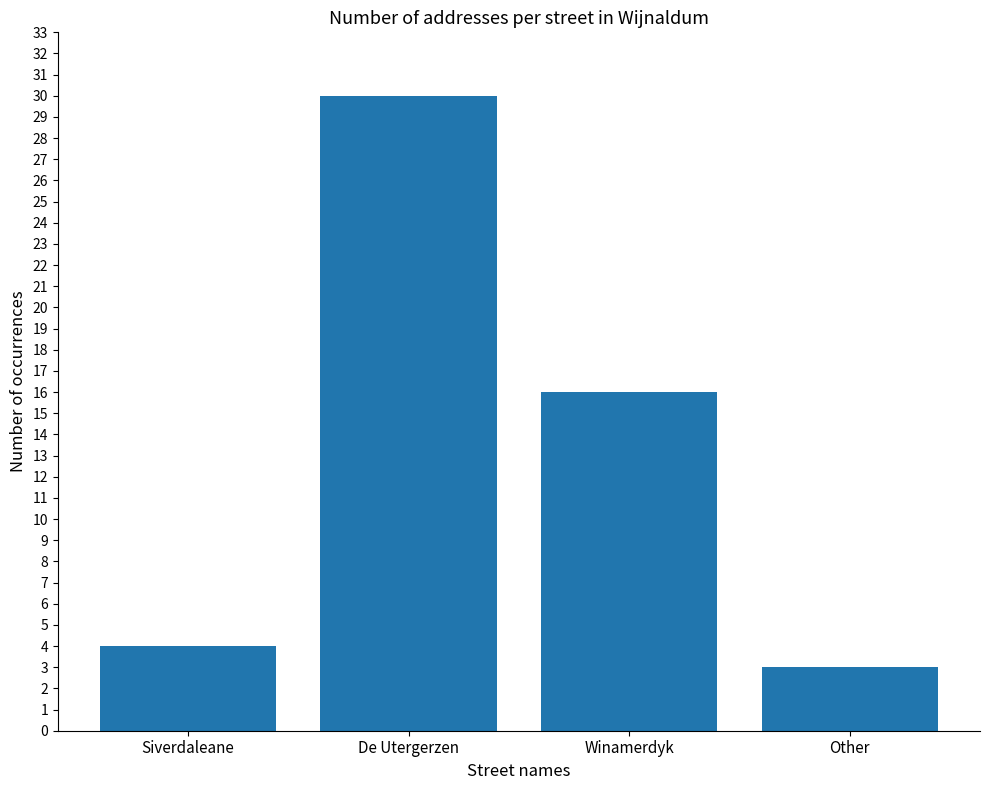

Which has a higher value, Winamerdyk or De Utergerzen?

De Utergerzen